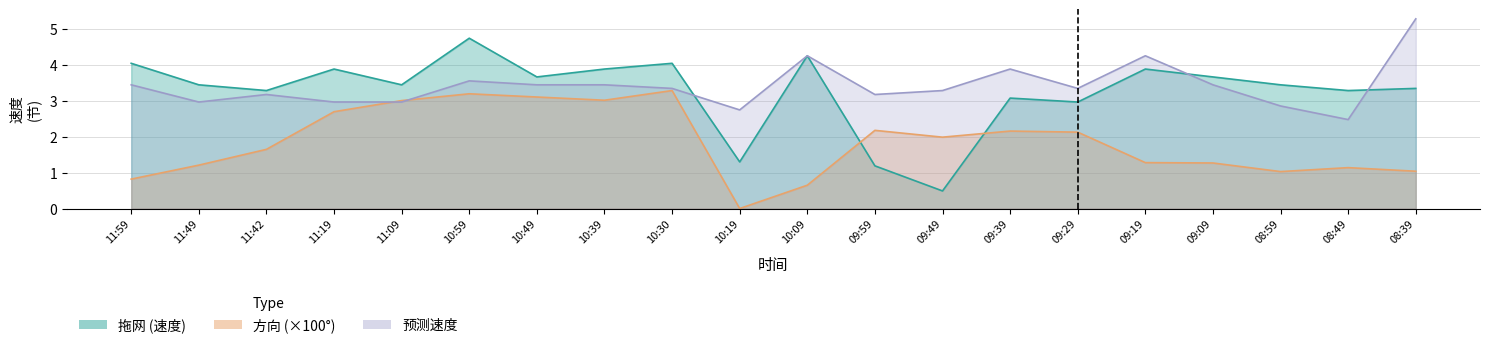

How many data points in 拖网 are above 3?

16